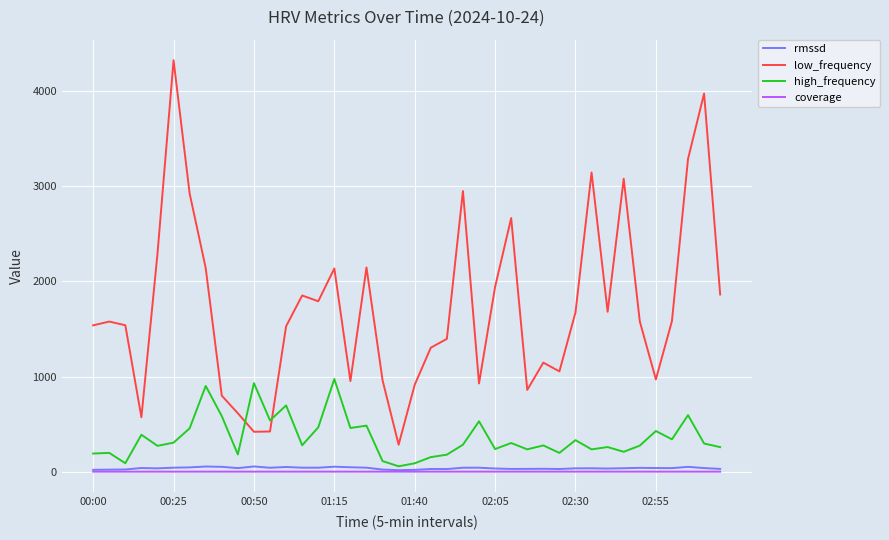

Which series has the largest total across all categories?

low_frequency